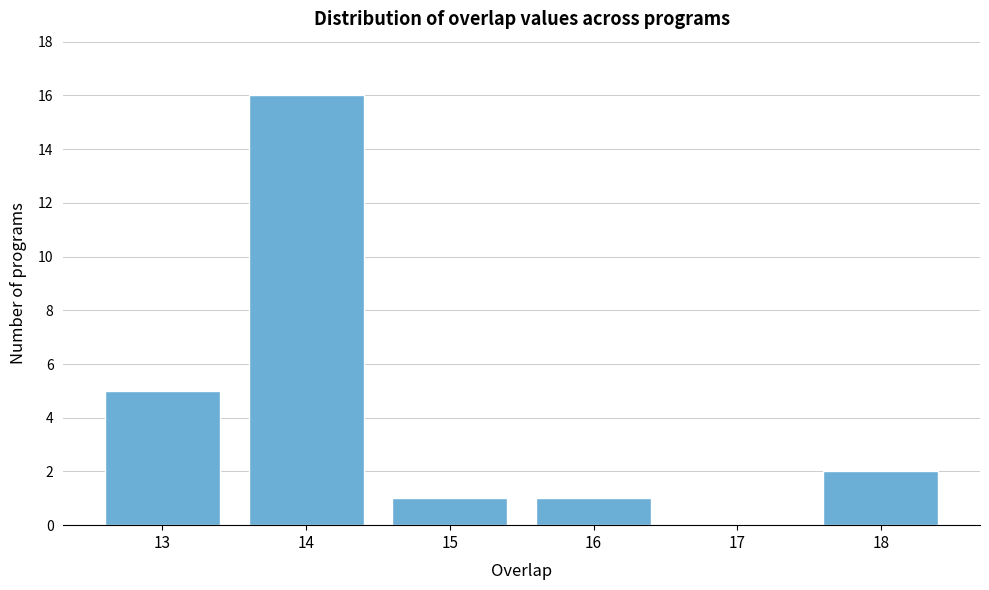

Reading left to right, list every bar in this chart as the range it spans on the x-axis followed by its height. The values are not printed on the chart, so give them approximately, as read against the axis.

12.5 to 13.5: 5
13.5 to 14.5: 16
14.5 to 15.5: 1
15.5 to 16.5: 1
16.5 to 17.5: 0
17.5 to 18.5: 2